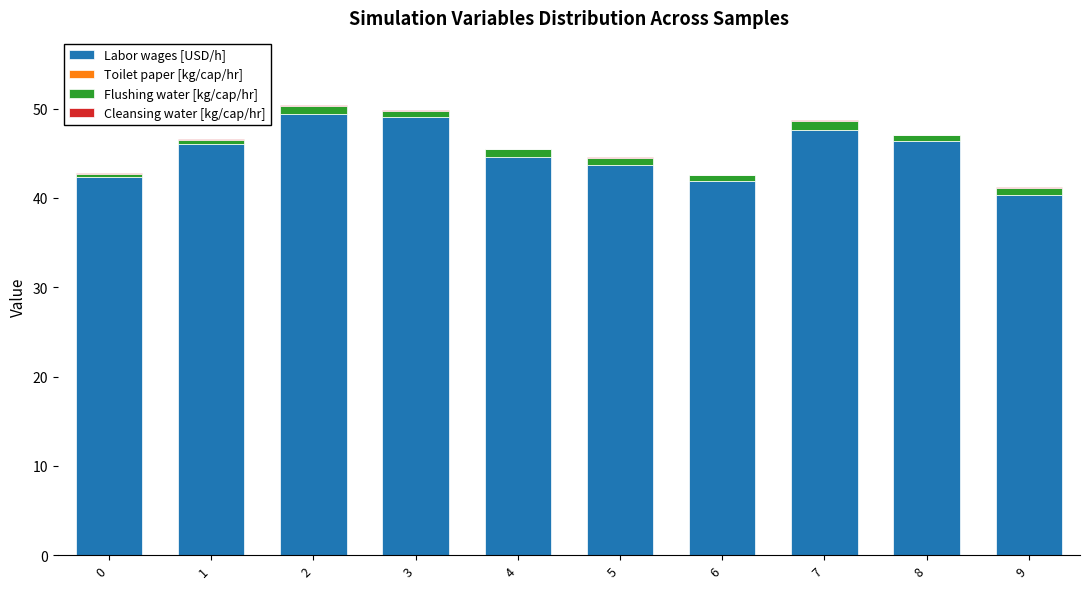

Are the bars horizontal?

No